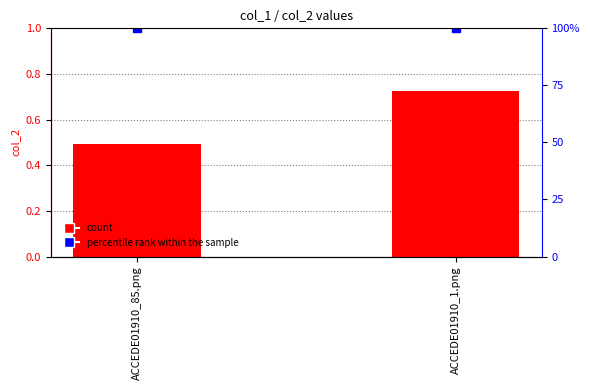

The value of col_2 at ACCEDE01910_1.png is 1.1. True or false?

False